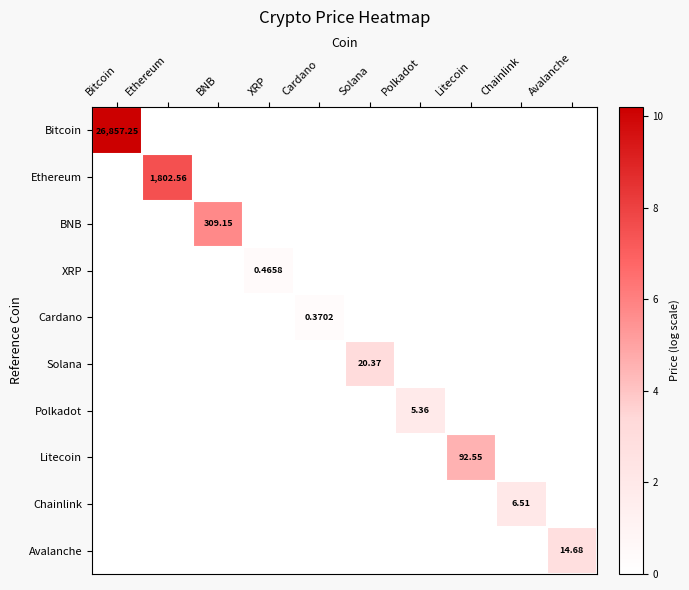

Is the value of Solana at Bitcoin greater than the value of Chainlink at Chainlink?

No